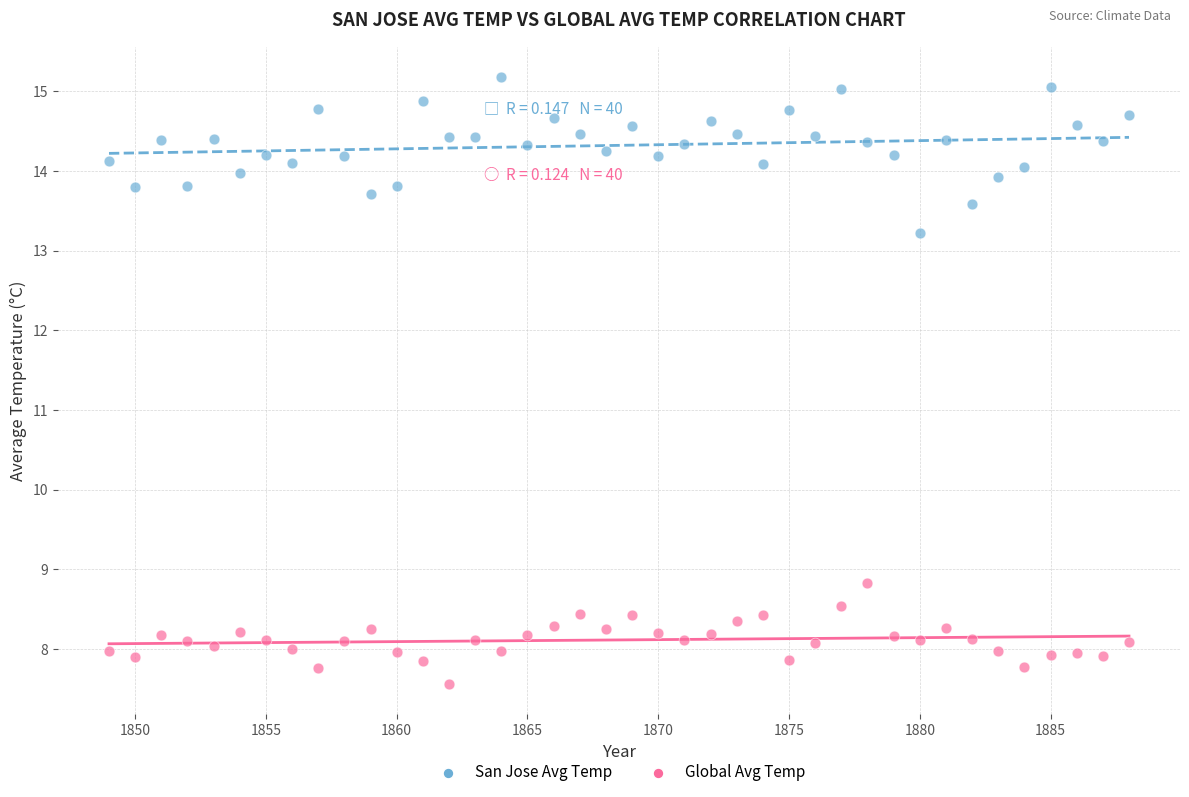

Across all data points, what is the range of Y values (max minus min)?

7.6